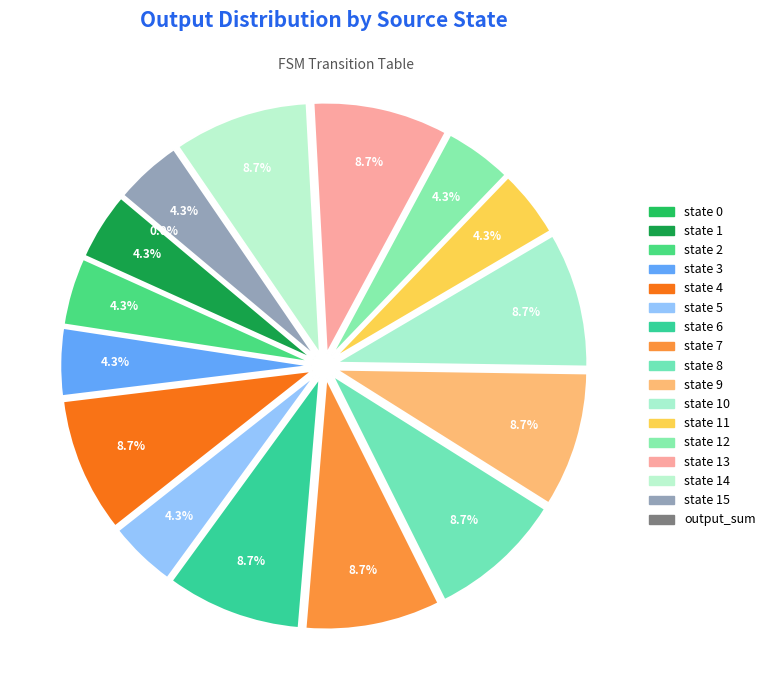

Is it true that state 4 is 9% of the pie?

True